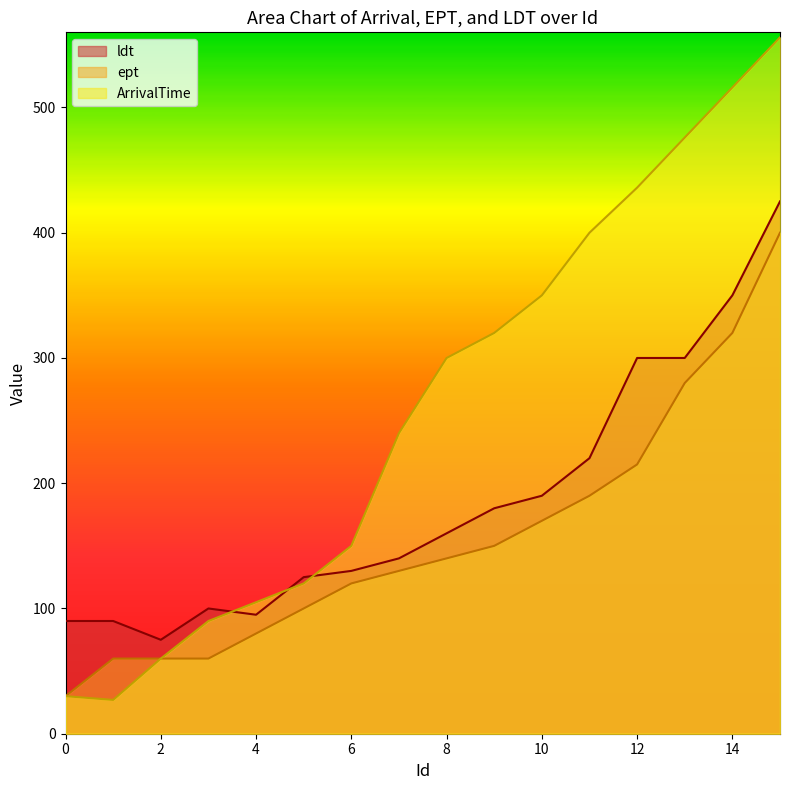

At which category is the sum across all series the highest?

15